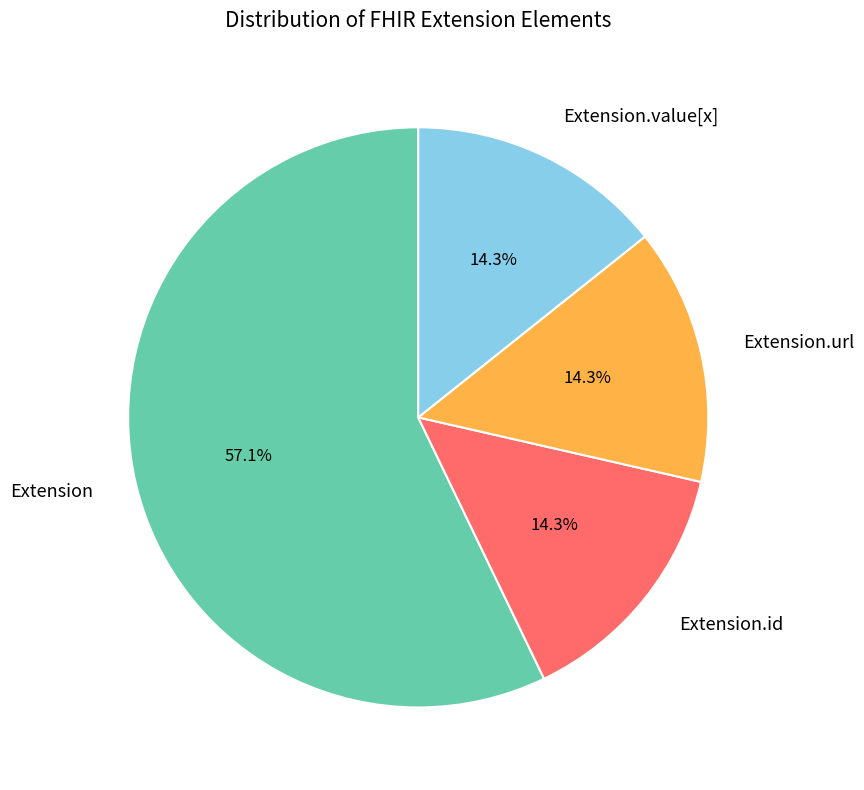

What percentage do Extension and Extension.id together represent?

71.4%